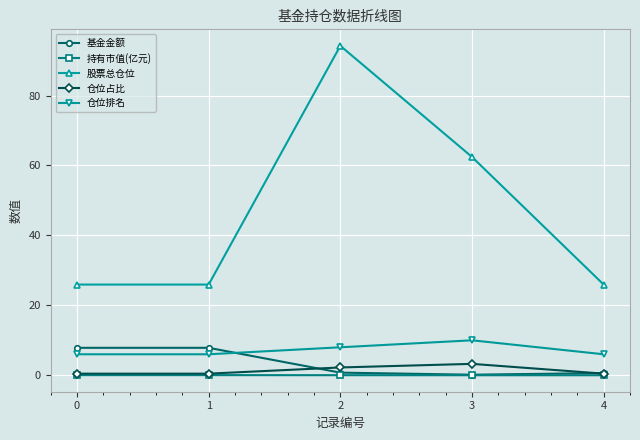

What is the difference between the maximum and minimum values in the 仓位占比 series?

2.8